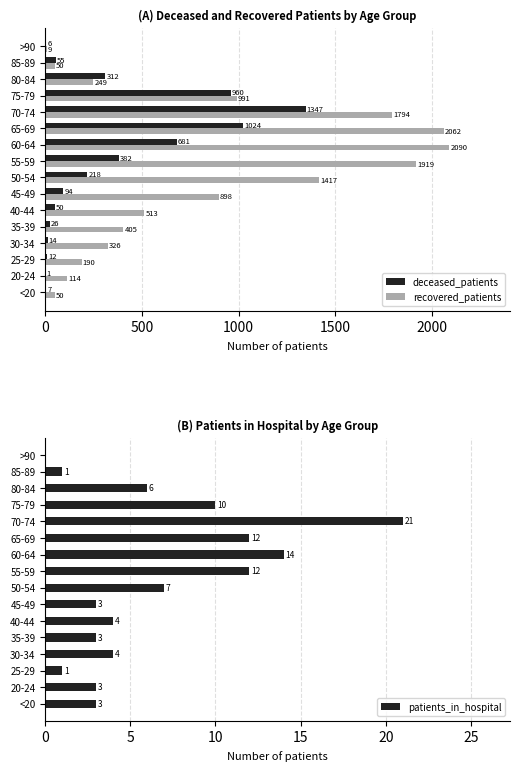

Which series has the largest total across all categories?

recovered_patients